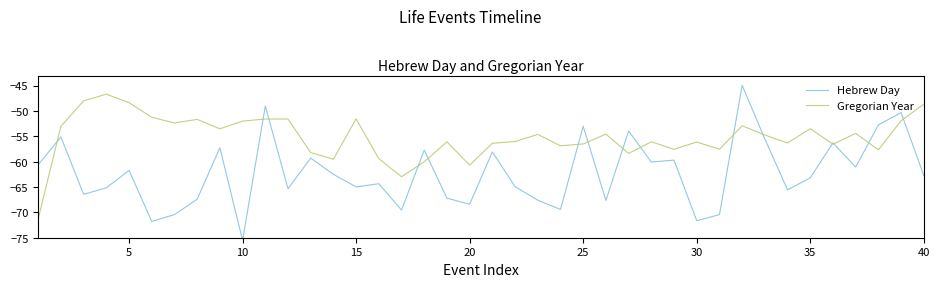

True or false: Hebrew Day and Gregorian Year cross at least once.

True